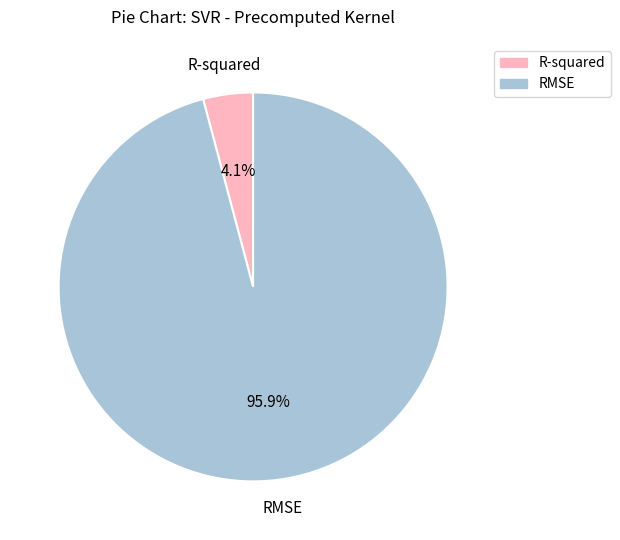

Does R-squared represent more than half of the total?

No